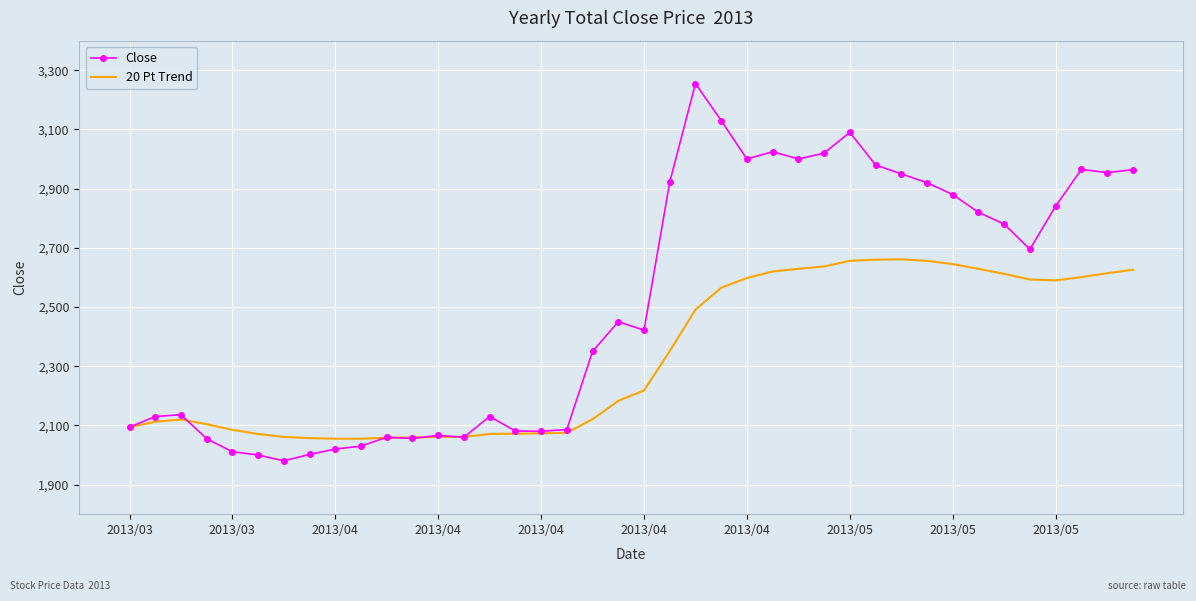

Which series has the widest spread of values?

Close